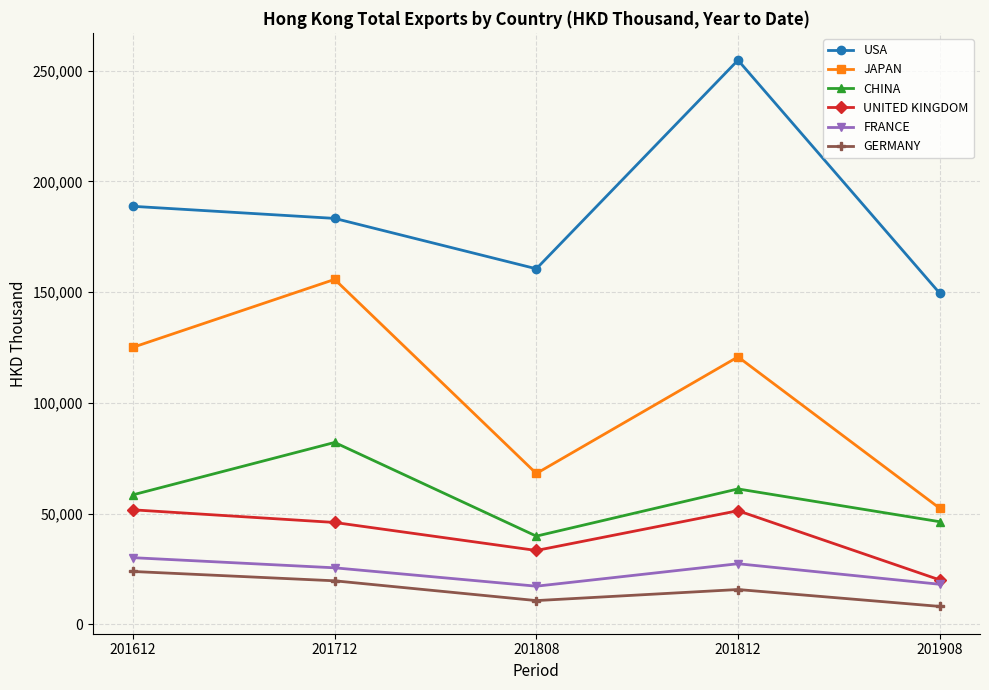

List the series in order of their peak value, highest first.

USA, JAPAN, CHINA, UNITED KINGDOM, FRANCE, GERMANY